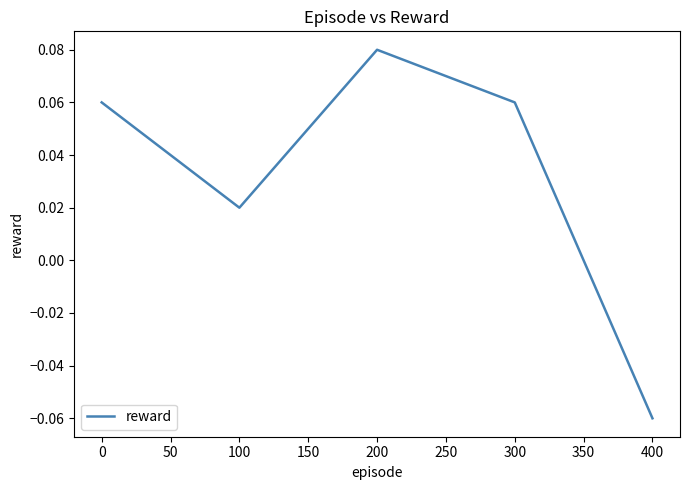

Where is the first local maximum?

200